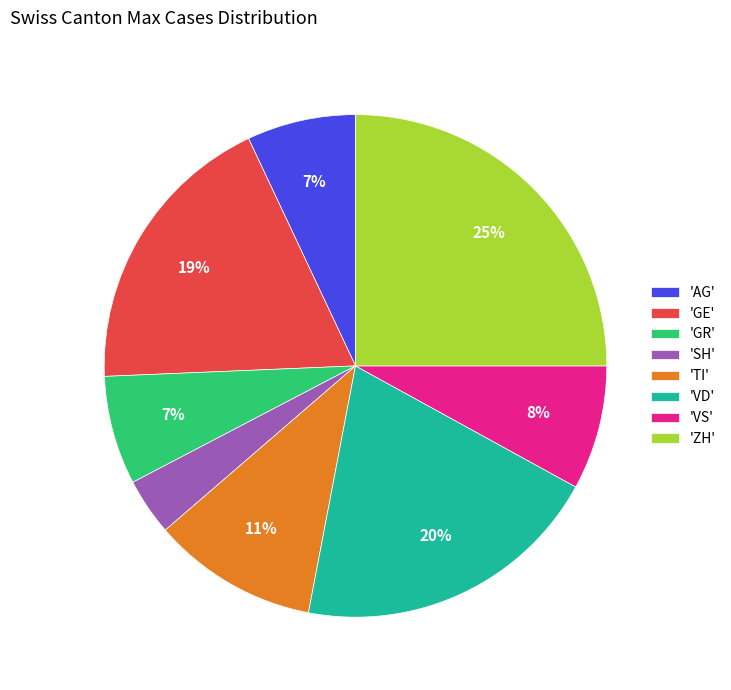

Combined, do 'ZH' and 'GE' account for over 50%?

No